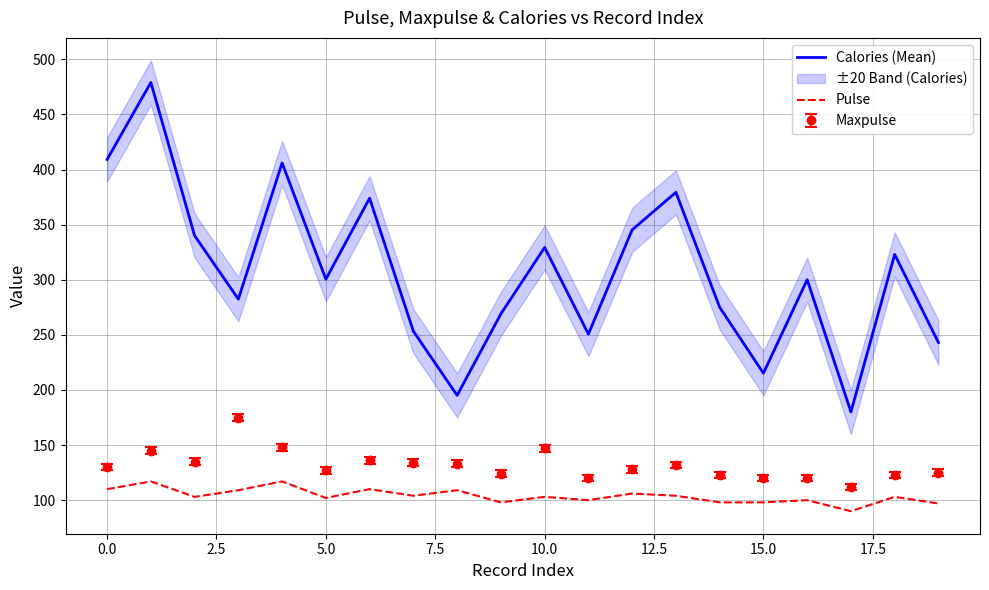

Count the number of categories in the chart.

20